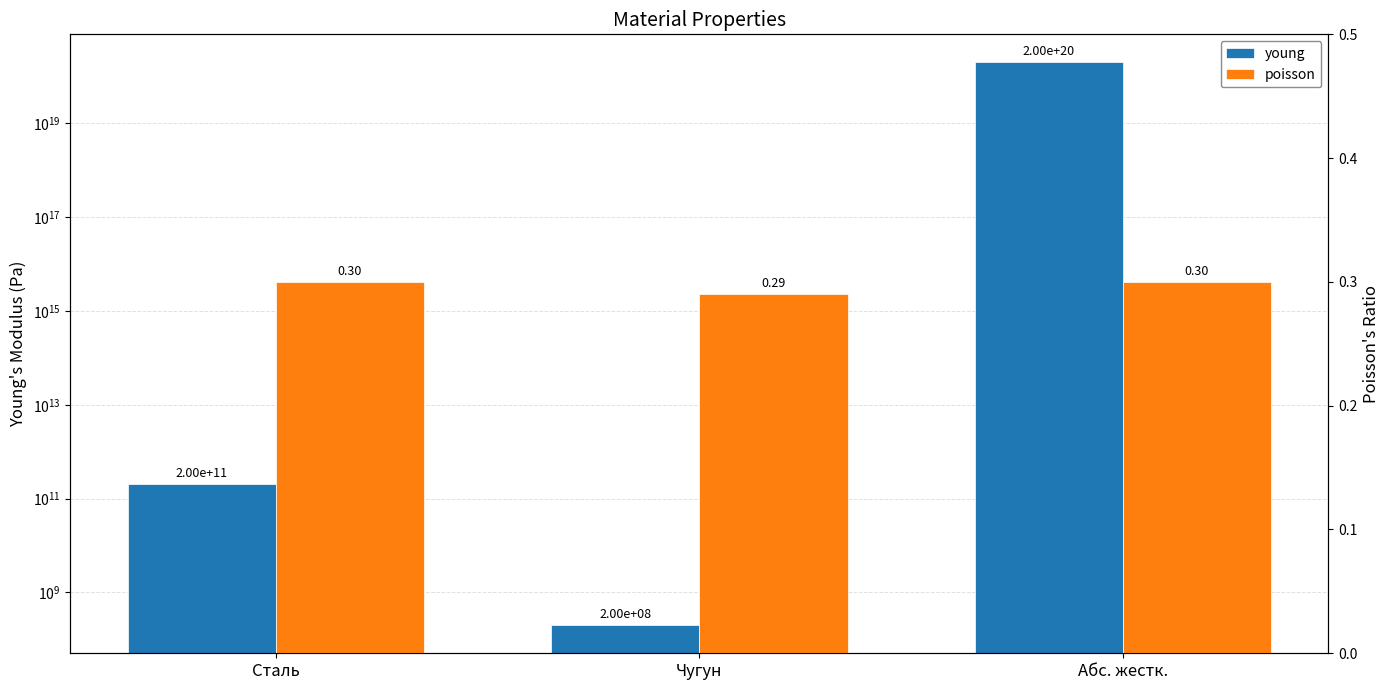

What is the sum of the poisson values at Чугун and Абс. жестк.?

0.6